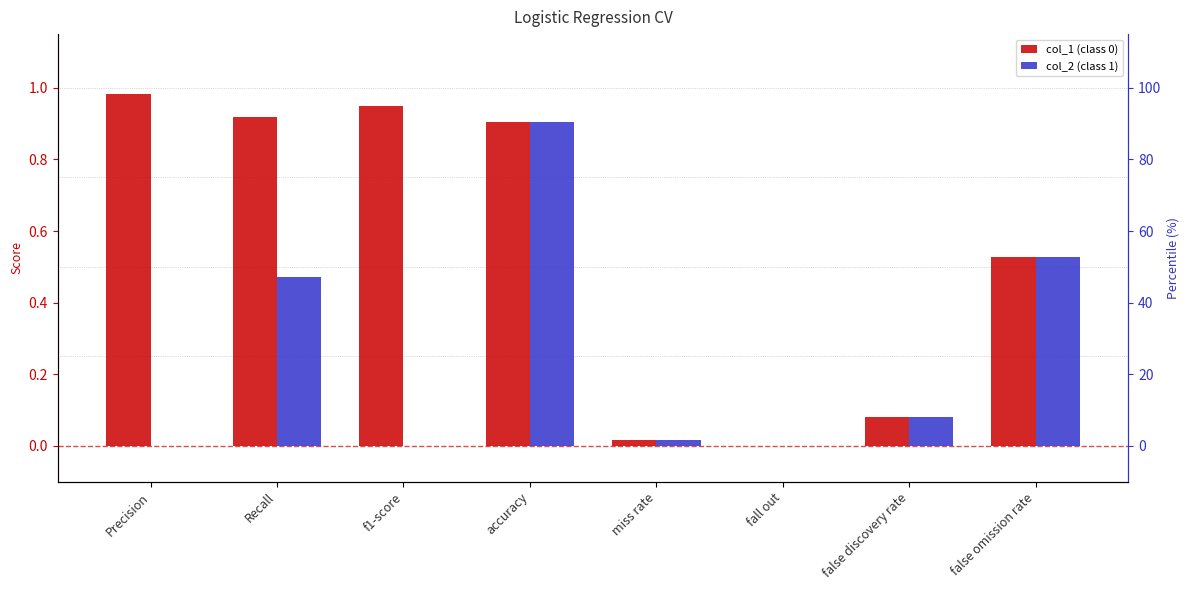

Where is col_1 (class 0) nearest to the value 0?

fall out